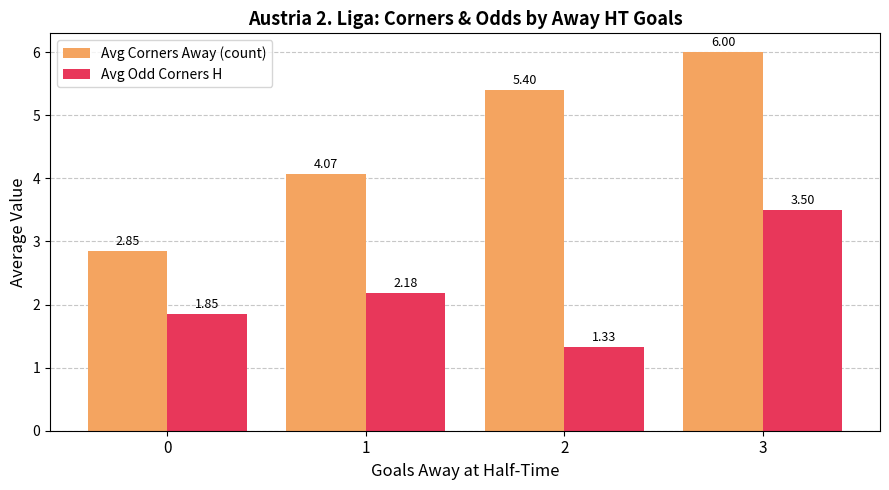

At which label does Avg Corners Away (count) reach its peak?

3